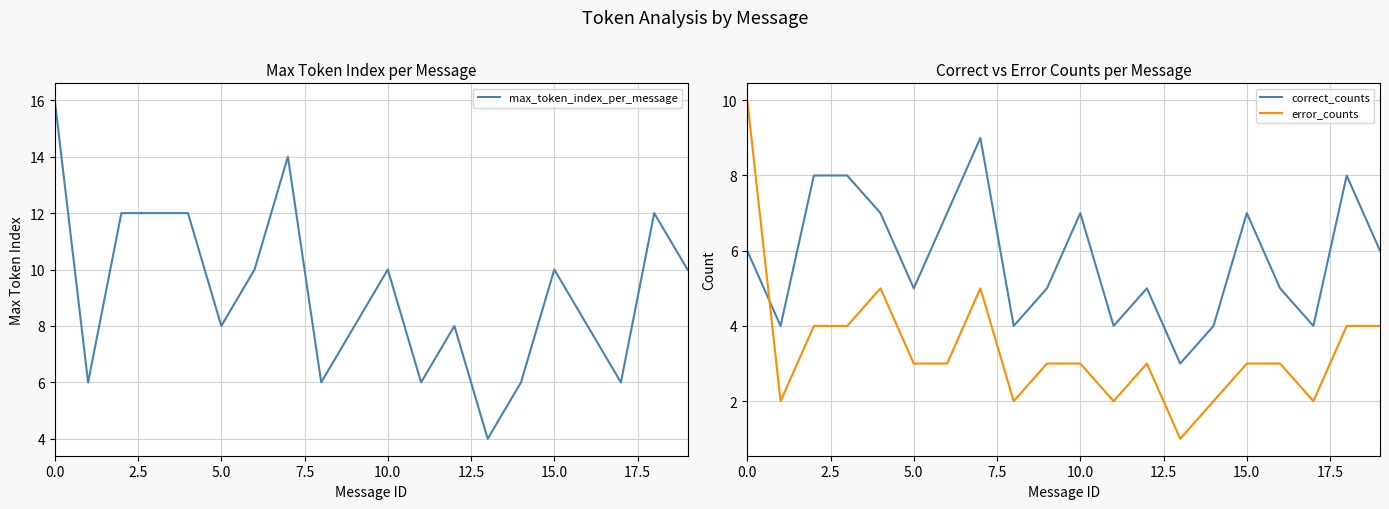

How many interior local valleys does the correct_counts series have?

6